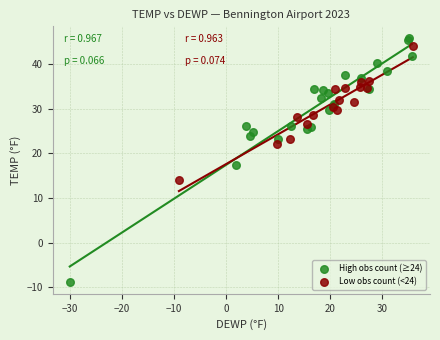

Which series contains the lowest Y value?

High obs count (≥24)